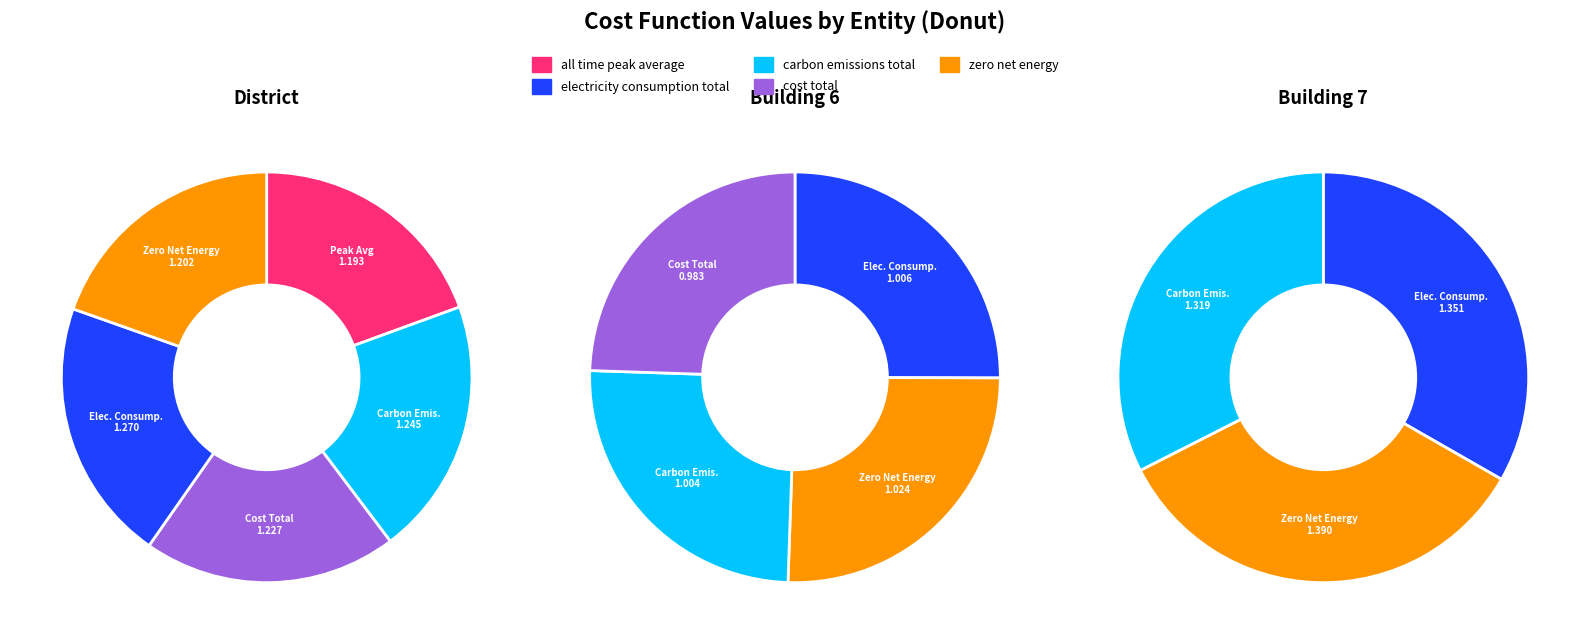

Count the number of slices in the pie.

5